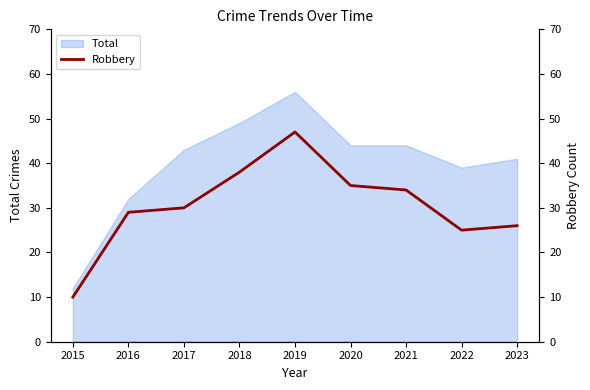

How many points are lower than both their immediate neighbors (excluding endpoints)?

1